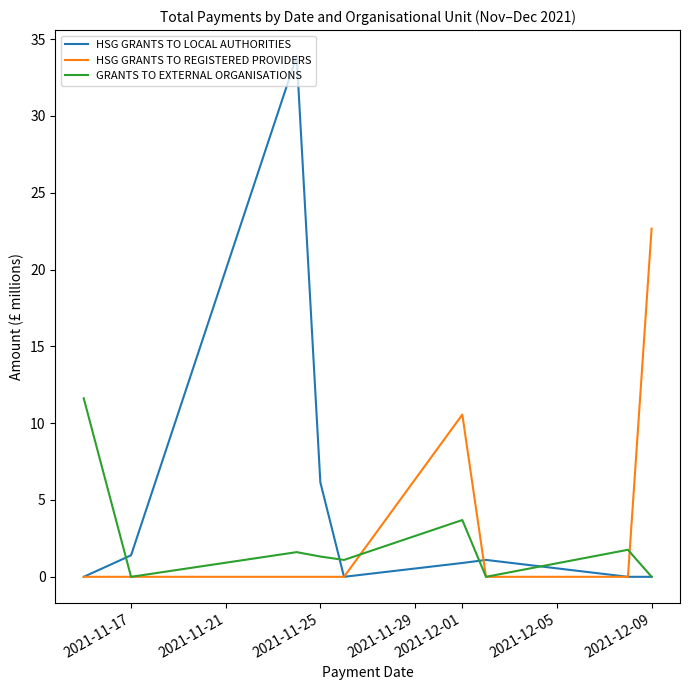

What is the maximum value shown in the chart?

33.9